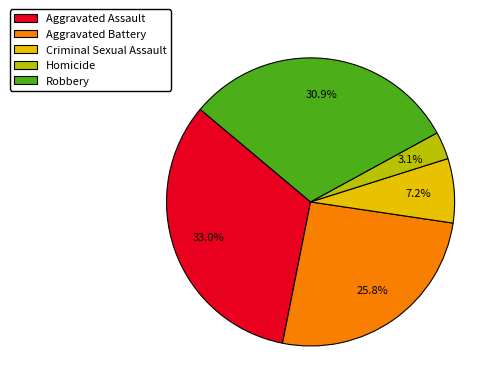

Does Robbery account for over 50% of the chart?

No